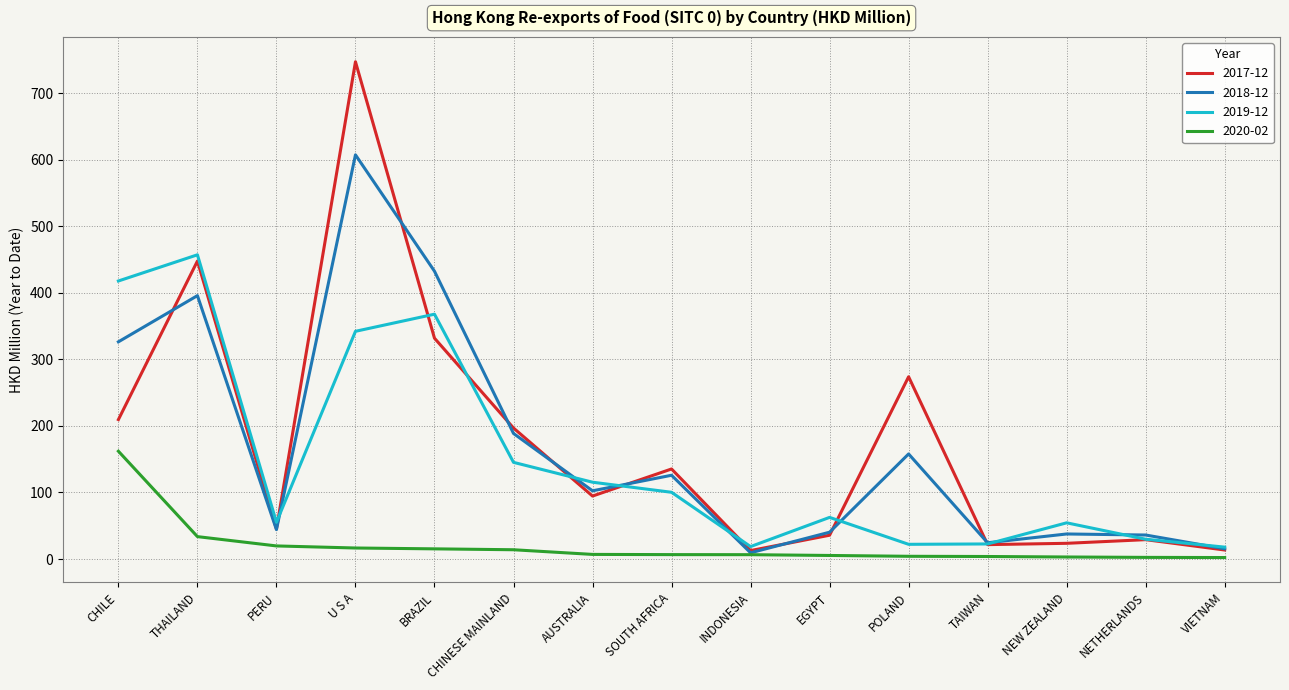

What is the spread (max minus min) of values at U S A?

730.6